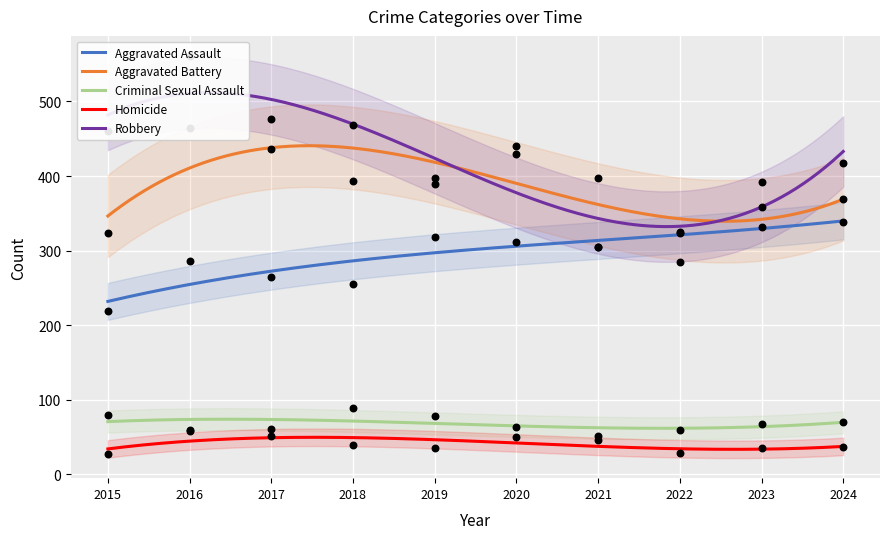

Which series contains the lowest Y value?

Homicide